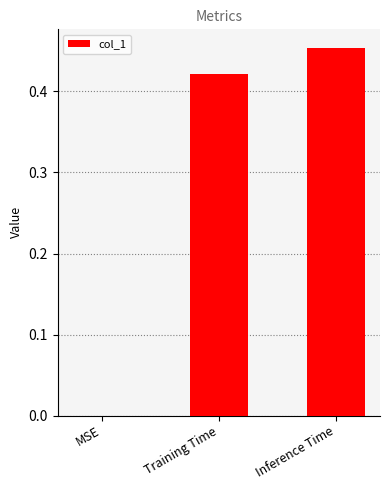

Are the bars grouped side by side (vs. stacked)?

No